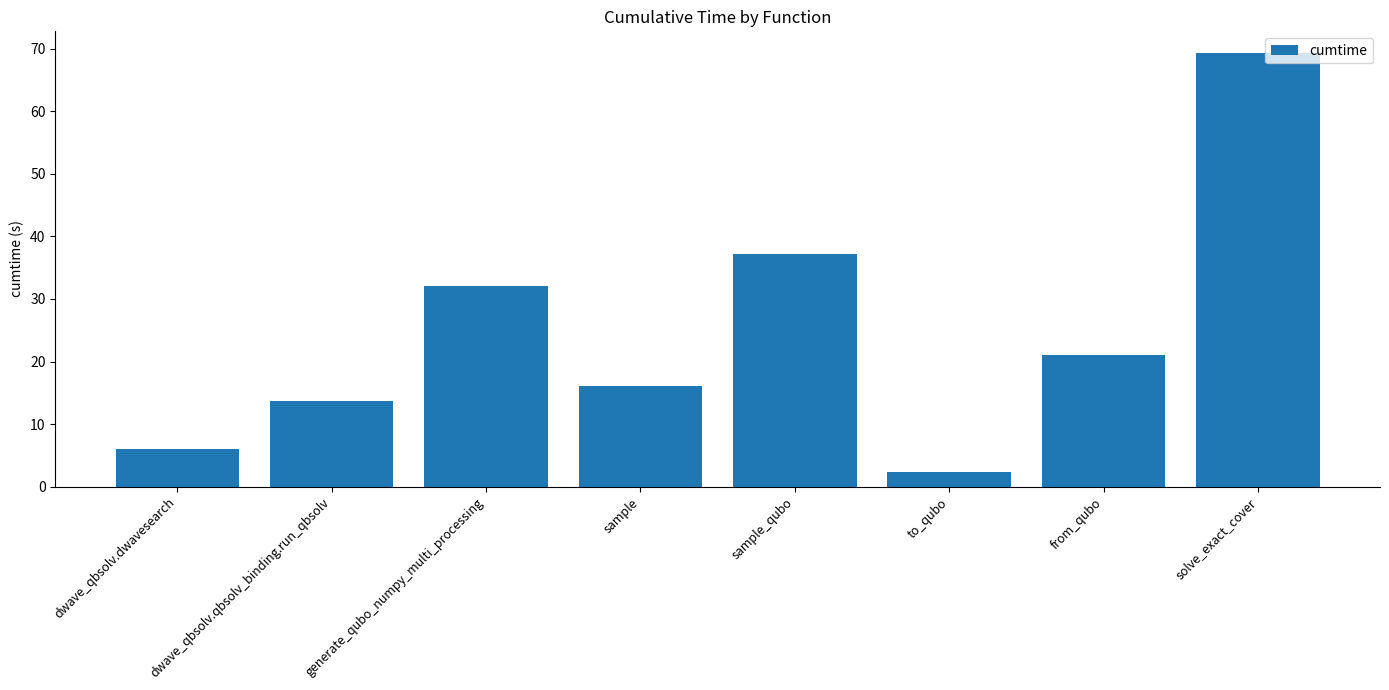

What is the difference between the values at generate_qubo_numpy_multi_processing and sample?

16.1